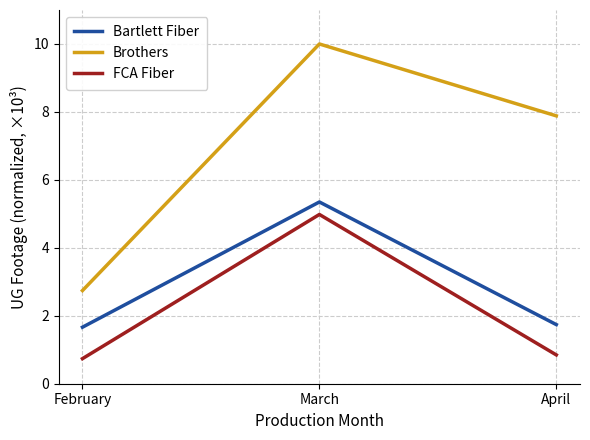

What is the total value across all series at April?

10.5